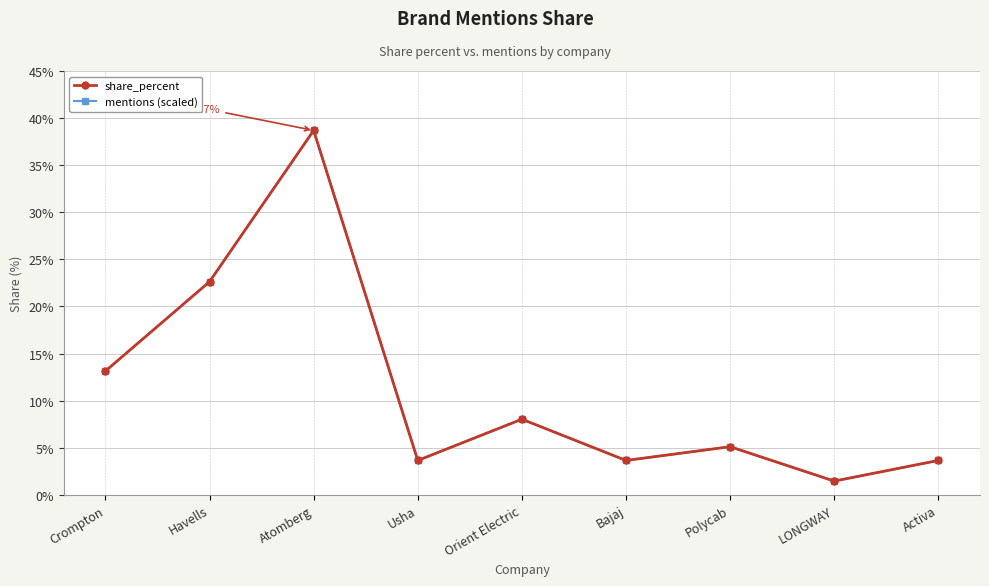

Does the chart have visible grid lines?

Yes